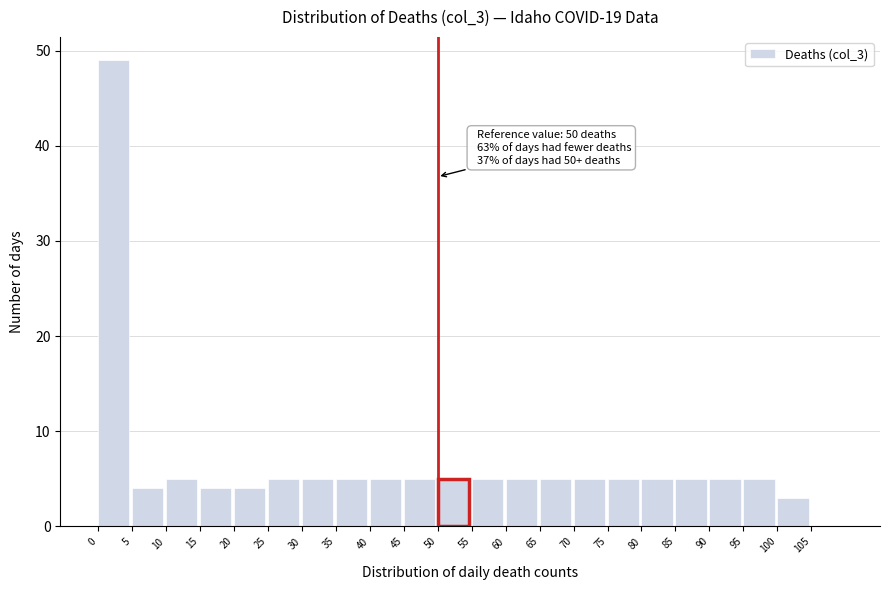

Over which range of the x-axis is the bar tallest?

0 to 5